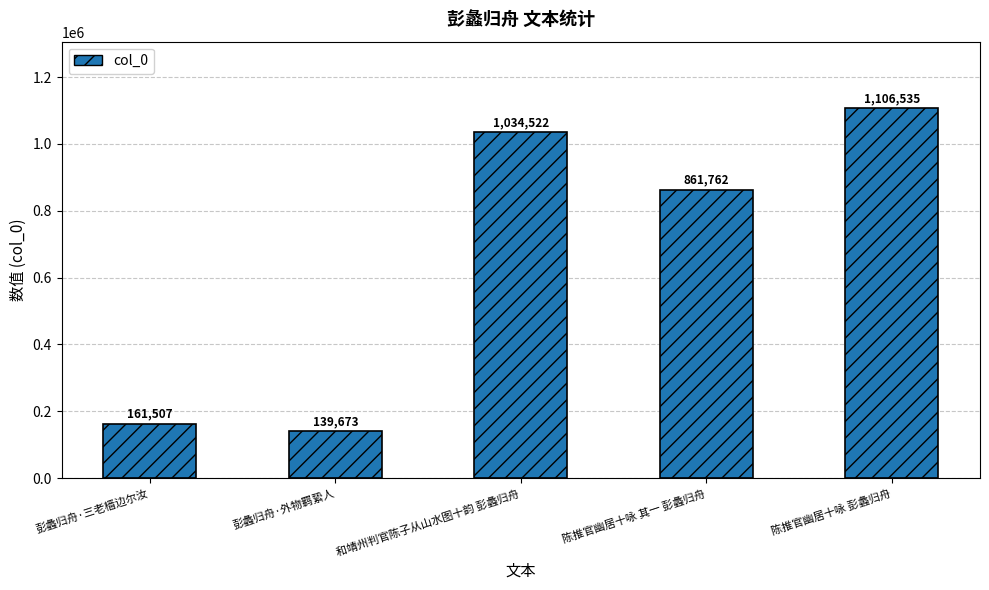

Reading left to right, list all the values displayed in this chart.

彭蠡归舟·三老樯边尔汝=161507	彭蠡归舟·外物羁絷人=139673	和靖州判官陈子从山水图十韵 彭蠡归舟=1034522	陈推官幽居十咏 其一 彭蠡归舟=861762	陈推官幽居十咏 彭蠡归舟=1106535